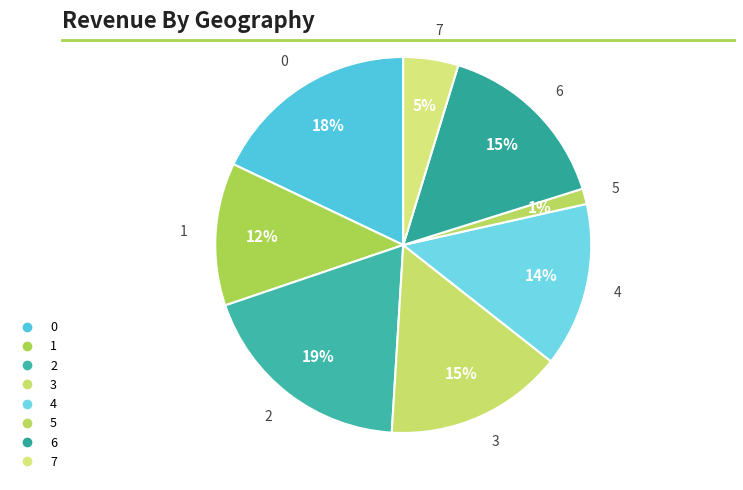

Combined, do 2 and 5 account for over 50%?

No